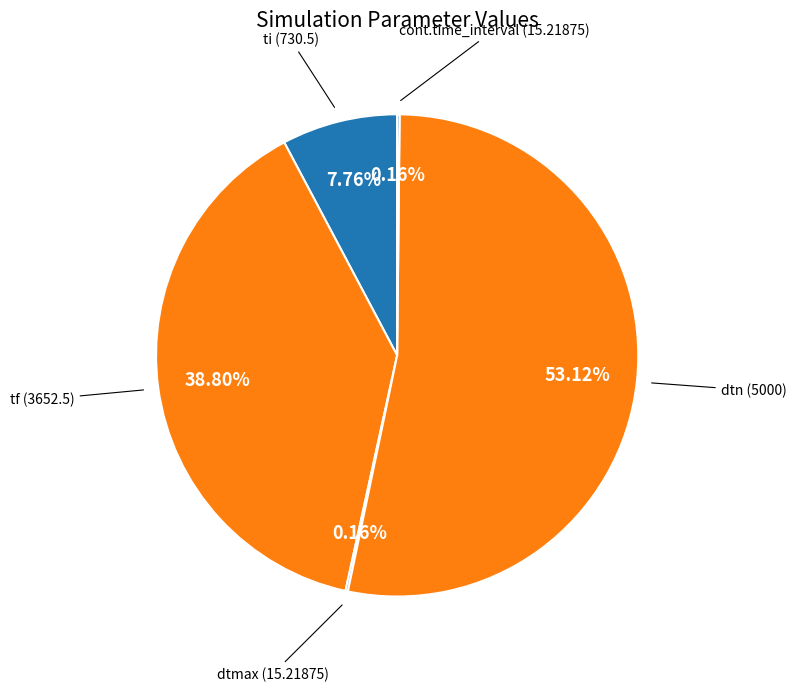

Rank the categories by value from lowest to highest.

dtmax, cont.time_interval, ti, tf, dtn